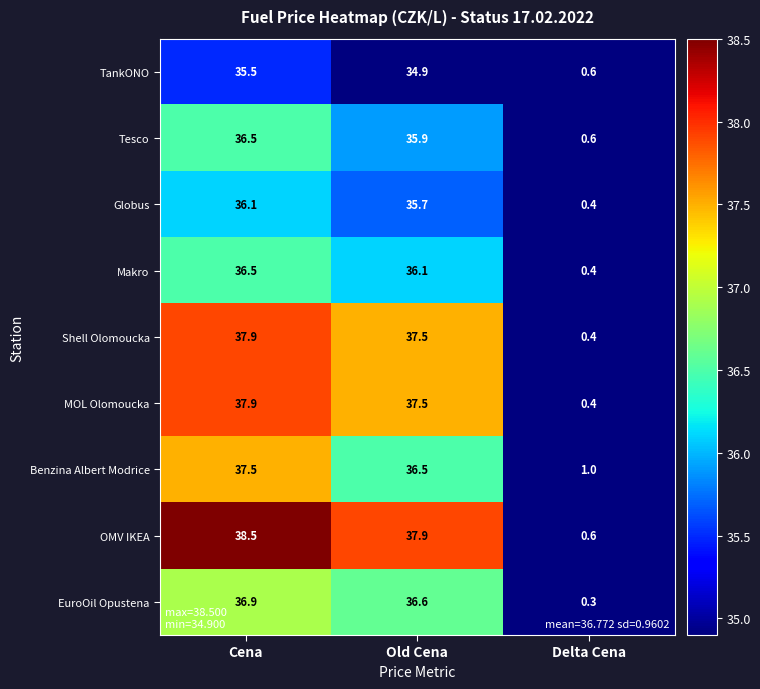

What is the average value of the Makro series?

24.3